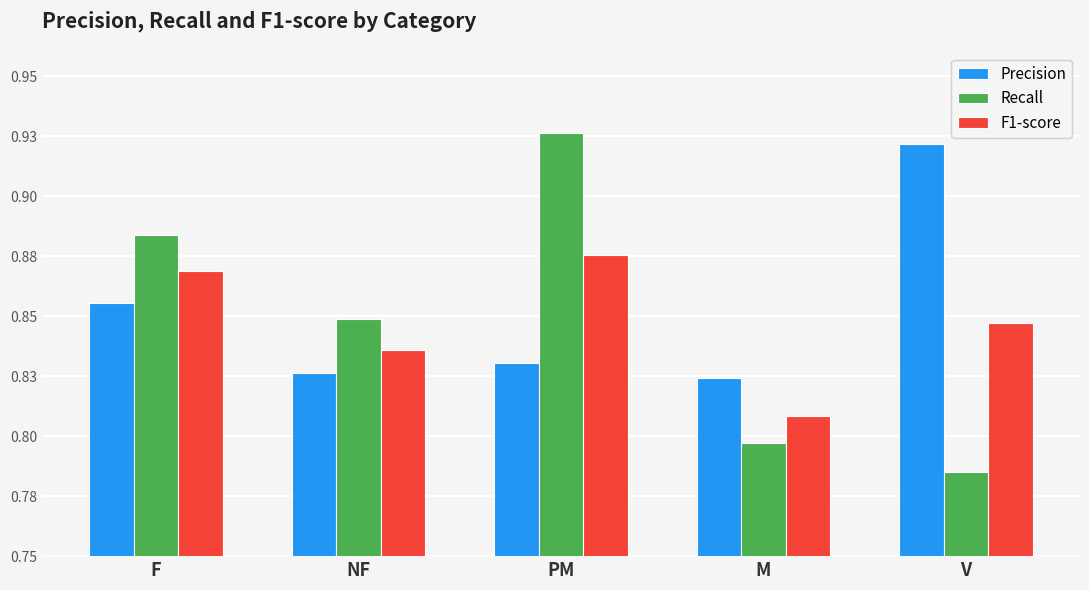

Reading left to right, list all the values displayed in this chart.

Precision: 0.9	0.8	0.8	0.8	0.9
Recall: 0.9	0.8	0.9	0.8	0.8
F1-score: 0.9	0.8	0.9	0.8	0.8